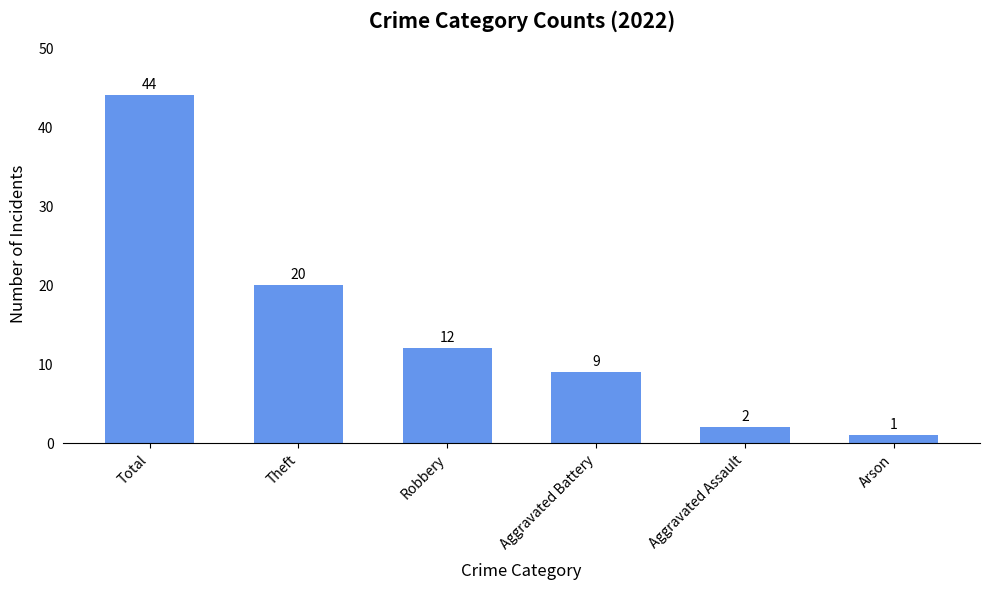

True or false: the data shows 9 at Aggravated Battery.

True